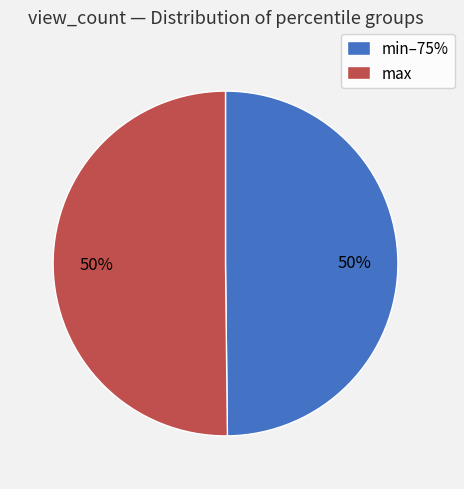

Is it true that min–75% is 50% of the pie?

True